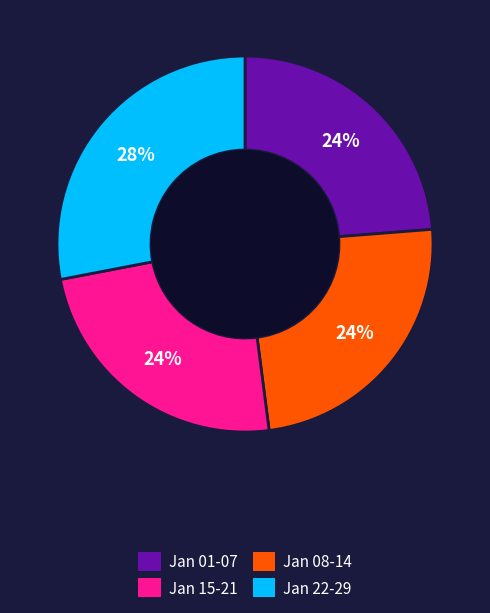

To the nearest percent, what is the average slice percentage?

25%